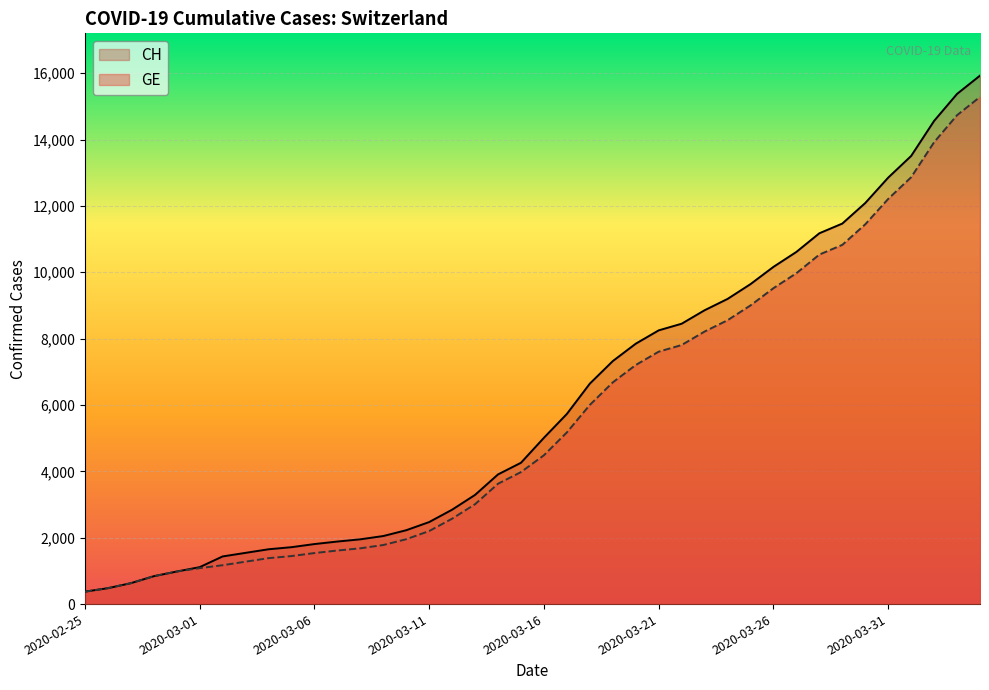

Which has a higher value, 33 or 27?

33